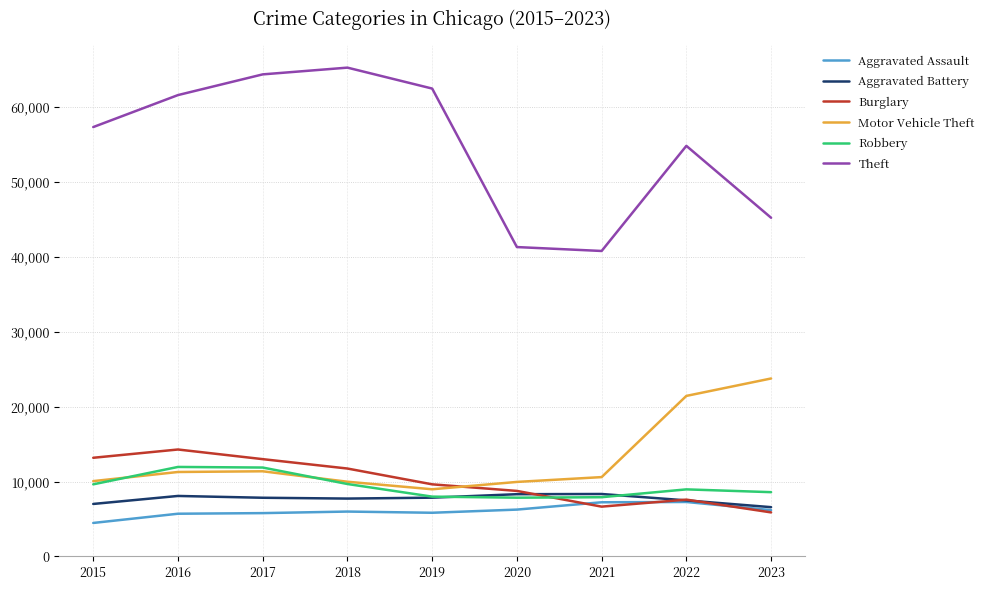

What is the average value of the Aggravated Battery series?

7699